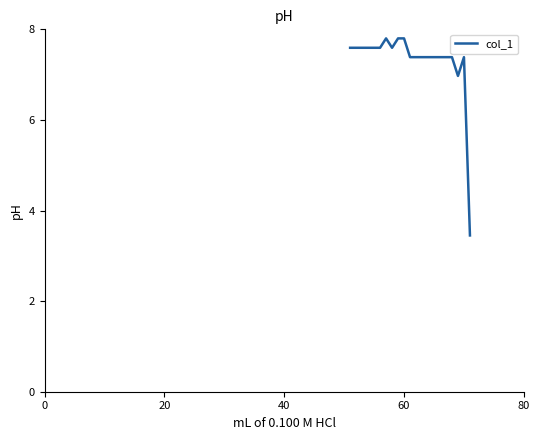

What is the smallest value displayed?

3.5